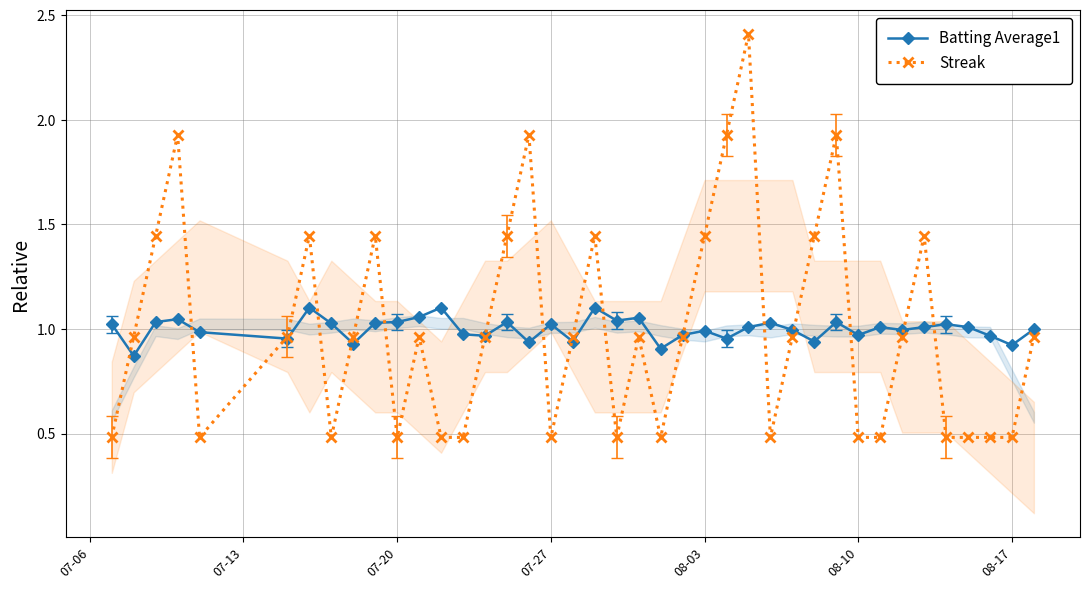

What are all the series names shown in the legend?

Batting Average1, Streak